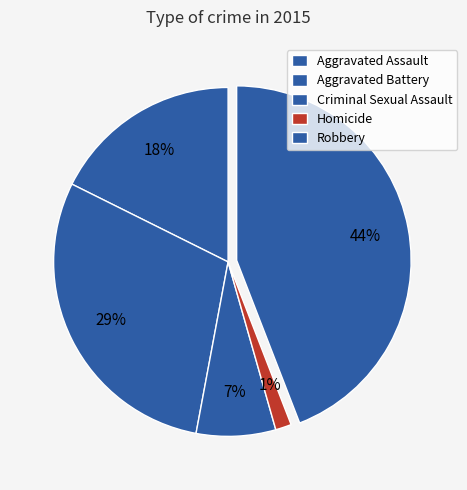

What percentage is the Aggravated Battery slice, to the nearest percent?

29%